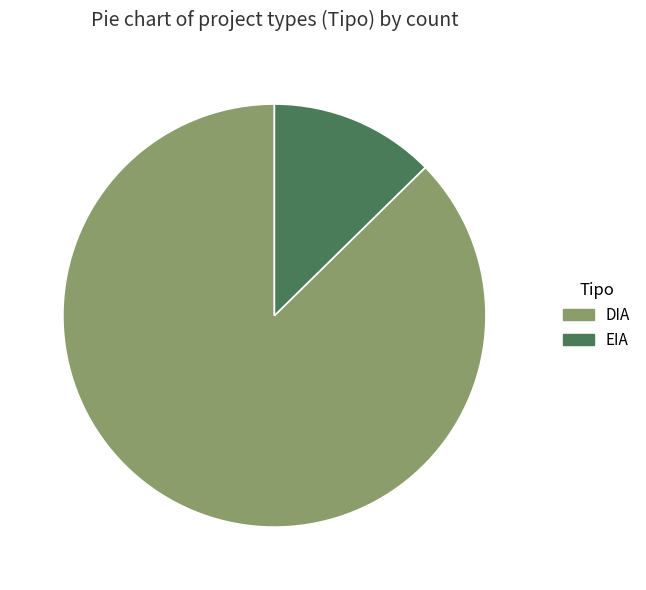

Which has a higher value, EIA or DIA?

DIA